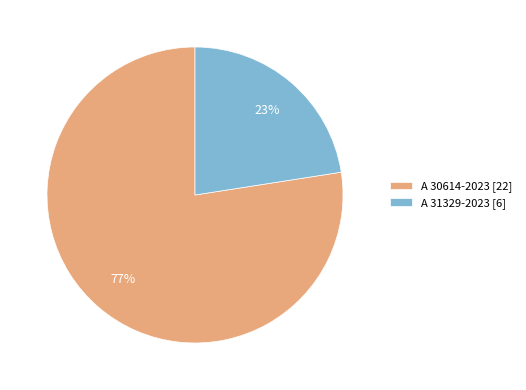

To the nearest percent, what portion does A 31329-2023 represent?

23%